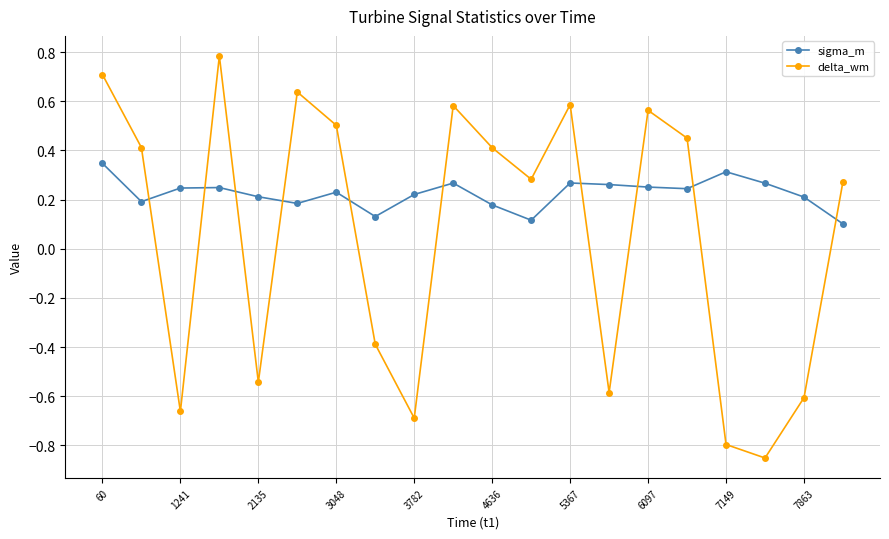

Which series has the widest spread of values?

delta_wm